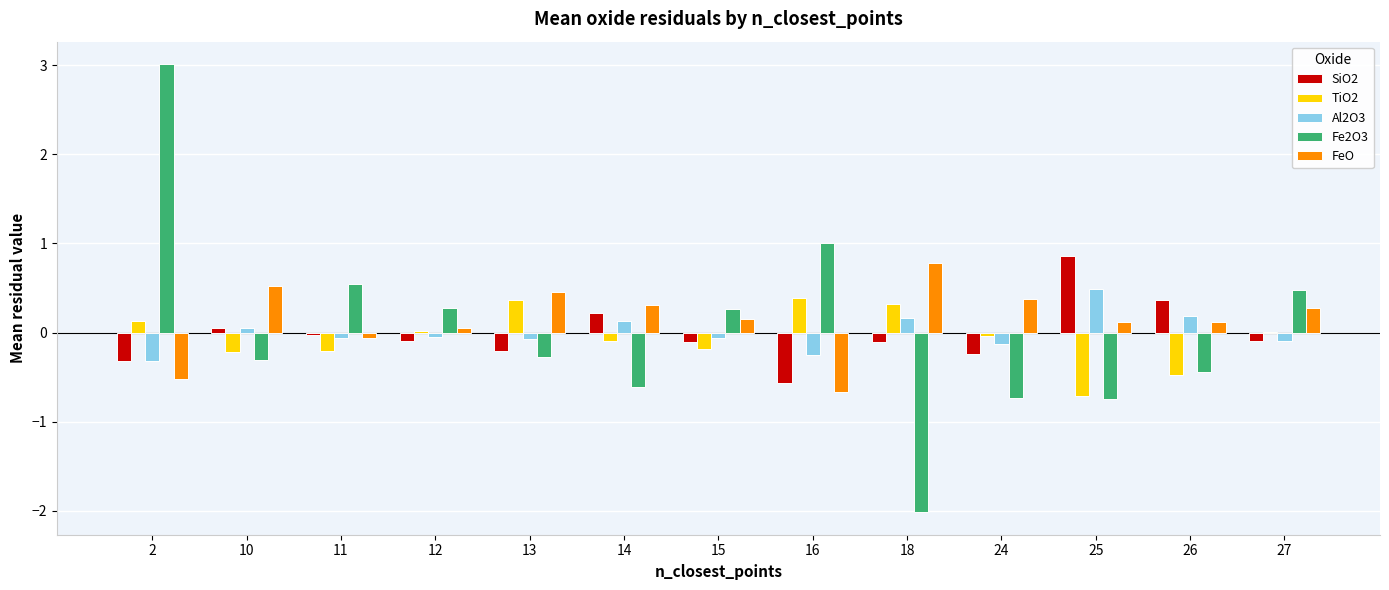

What is the highest value of the FeO series?

0.8